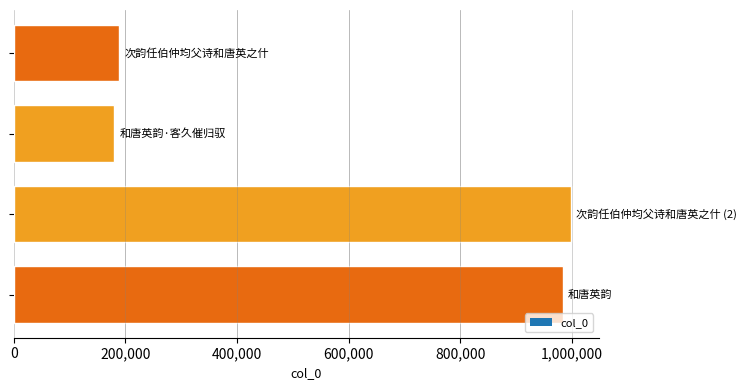

What is the smallest value displayed?

179636